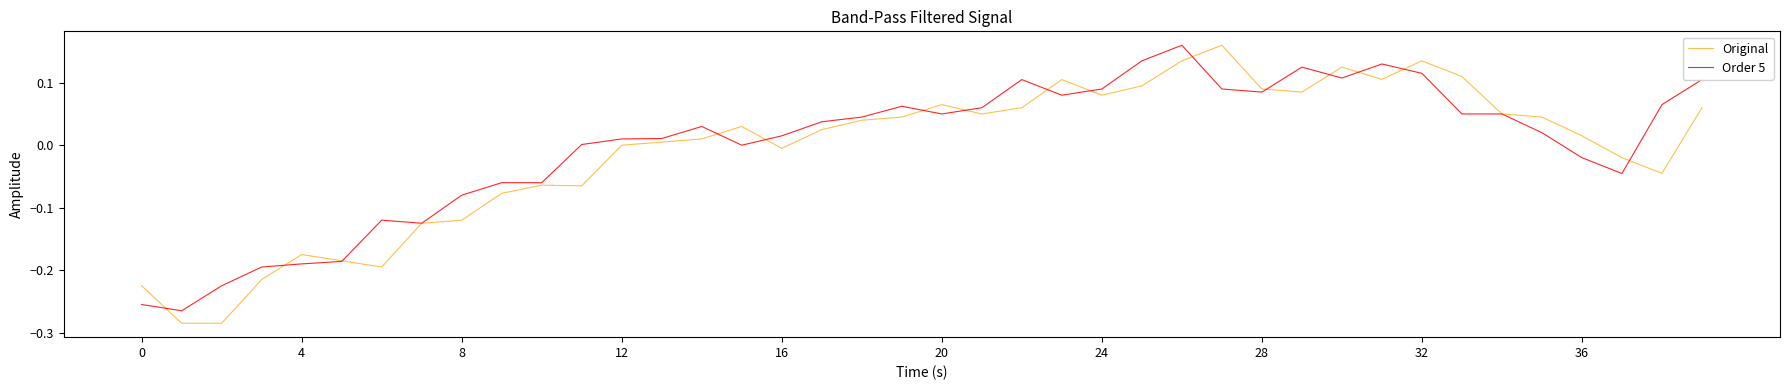

Which series has the widest spread of values?

Original